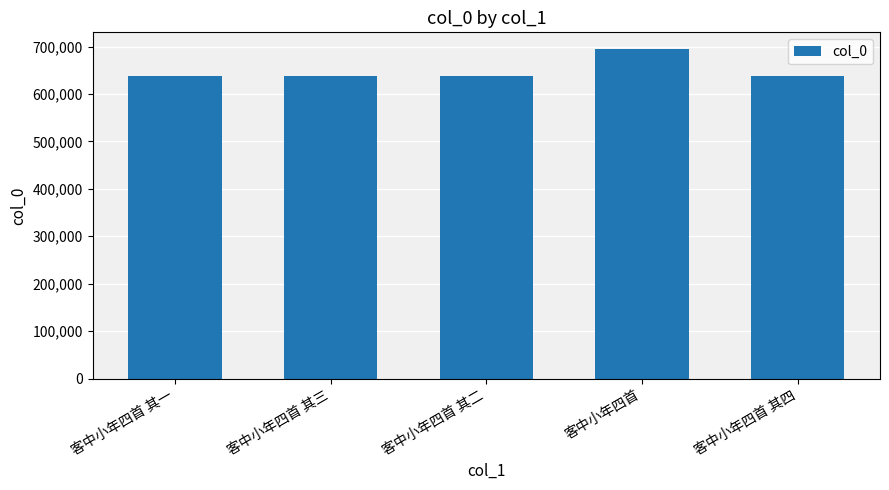

What is the approximate value at 客中小年四首 其一?

638580